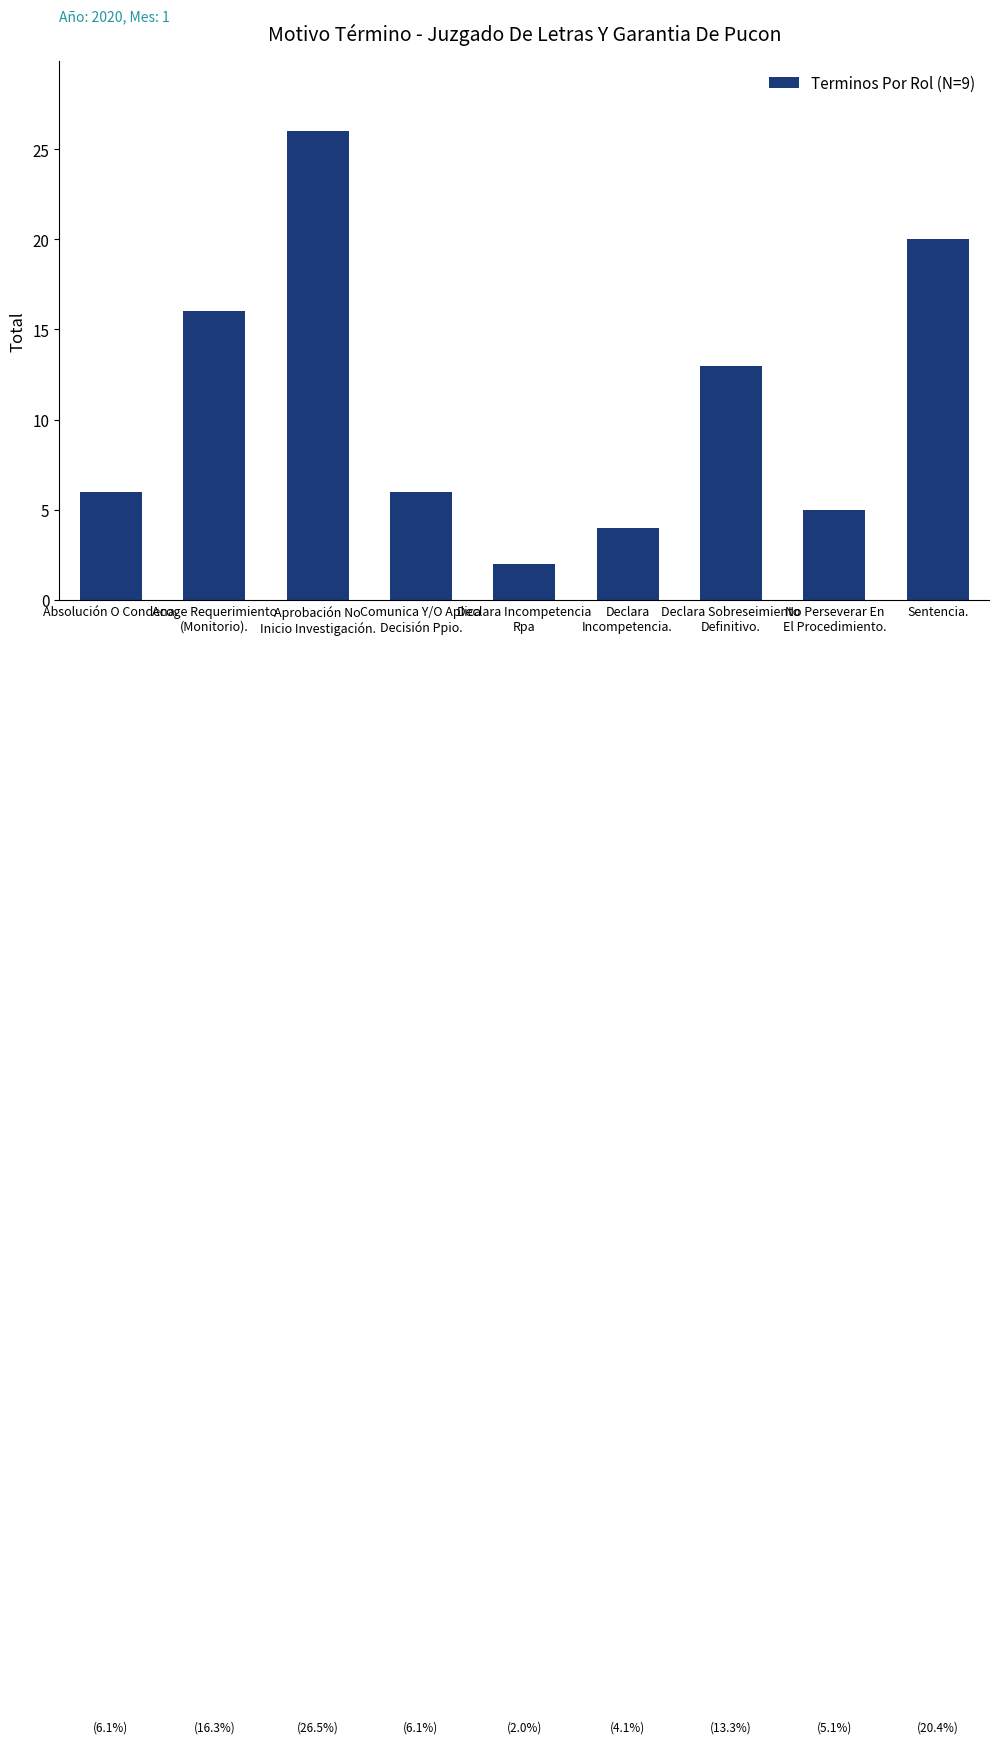

How many bars are there in total?

9